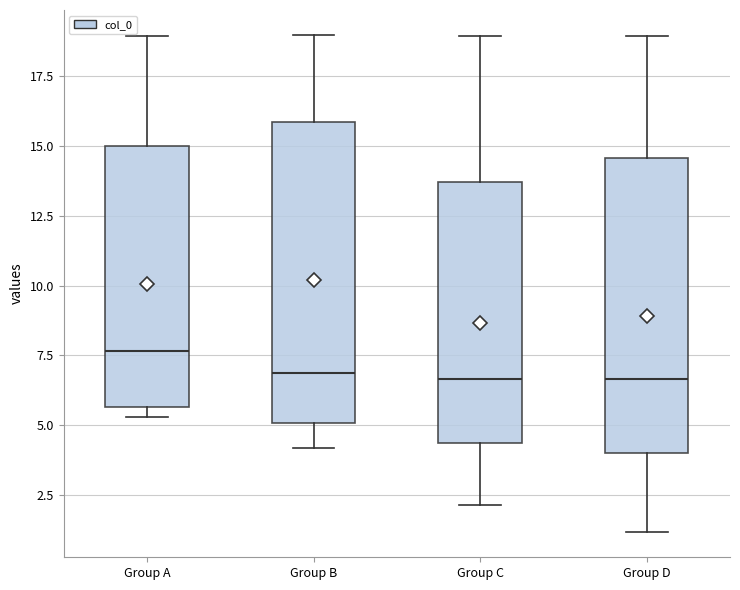

Reading left to right, read every box against the y-axis: the position of its median line, the range the box covers, and the ends of its whiskers. The values are not printed on the chart, so give them approximately, as read against the axis.

Group A: median 7.5, box 5.5 to 15.0, whiskers 5.5 (just below the box's lower edge) to 19.0
Group B: median 7.0, box 5.0 to 16.0, whiskers 4.0 to 19.0
Group C: median 6.5, box 4.5 to 13.5, whiskers 2.0 to 19.0
Group D: median 6.5, box 4.0 to 14.5, whiskers 1.0 to 19.0